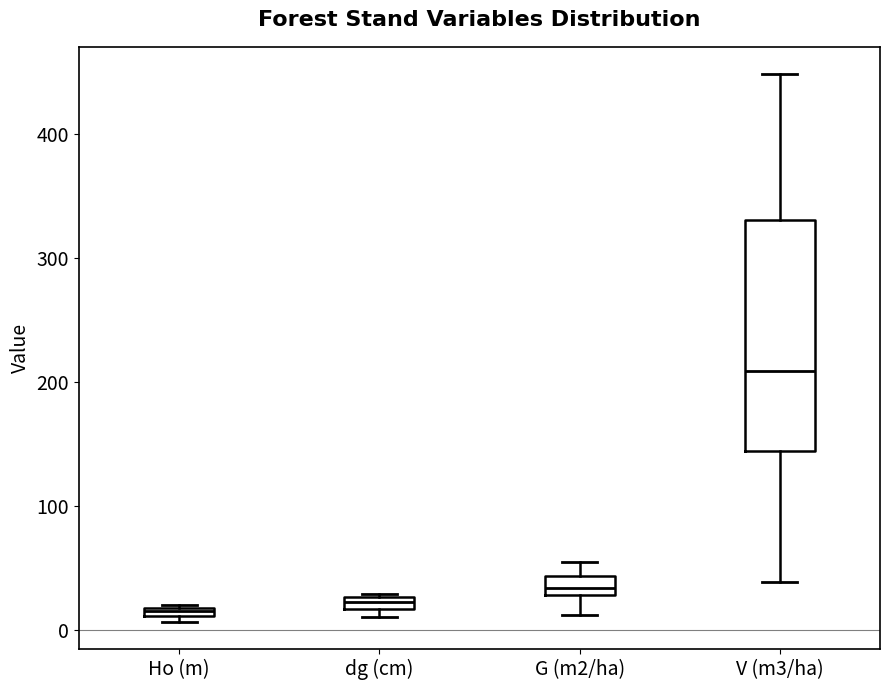

Where is the lower edge of the box for G (m2/ha) on the y-axis? The values are not printed on the chart, so give them approximately, as read against the axis.

30